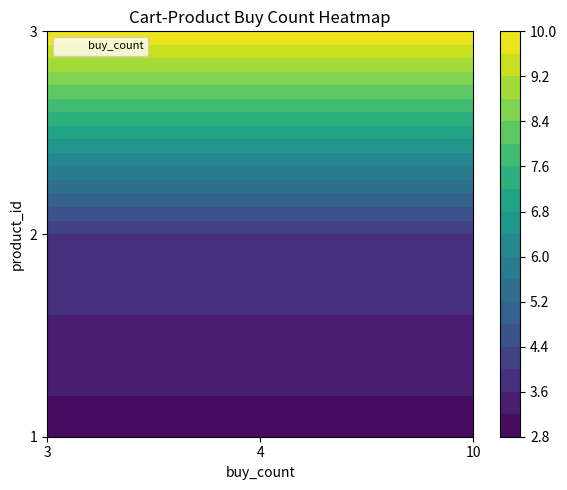

What is the difference between the maximum and minimum values?

7